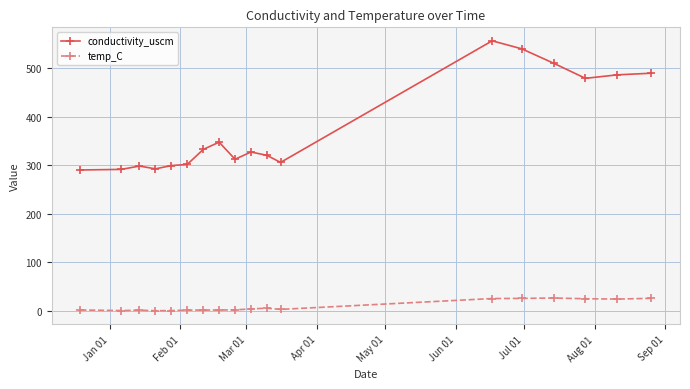

Rank the series by their average value, from lowest to highest.

temp_C, conductivity_uscm